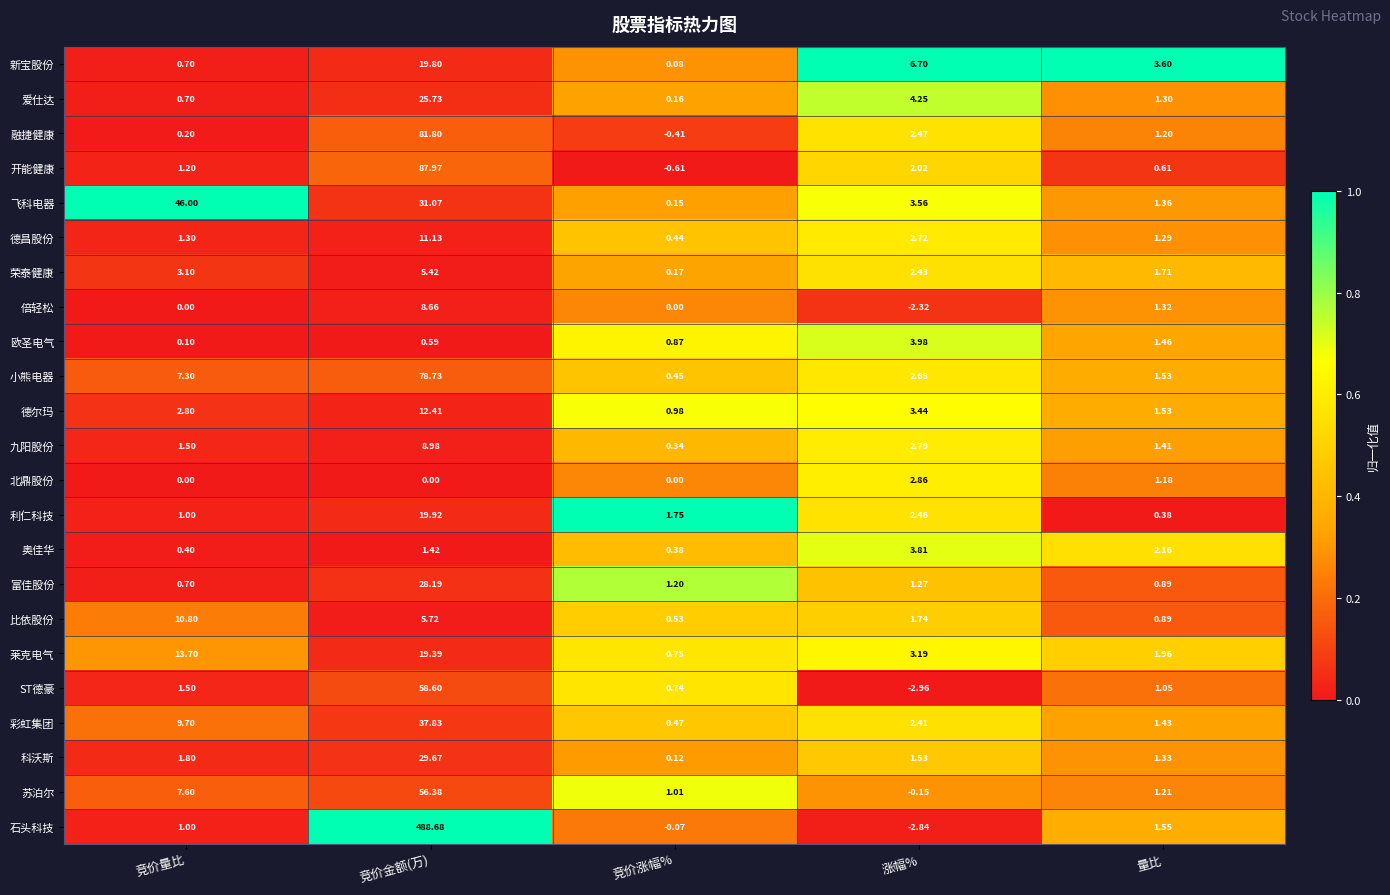

Is the value of 欧圣电气 at 竞价金额(万) greater than the value of ST德豪 at 涨幅%?

Yes